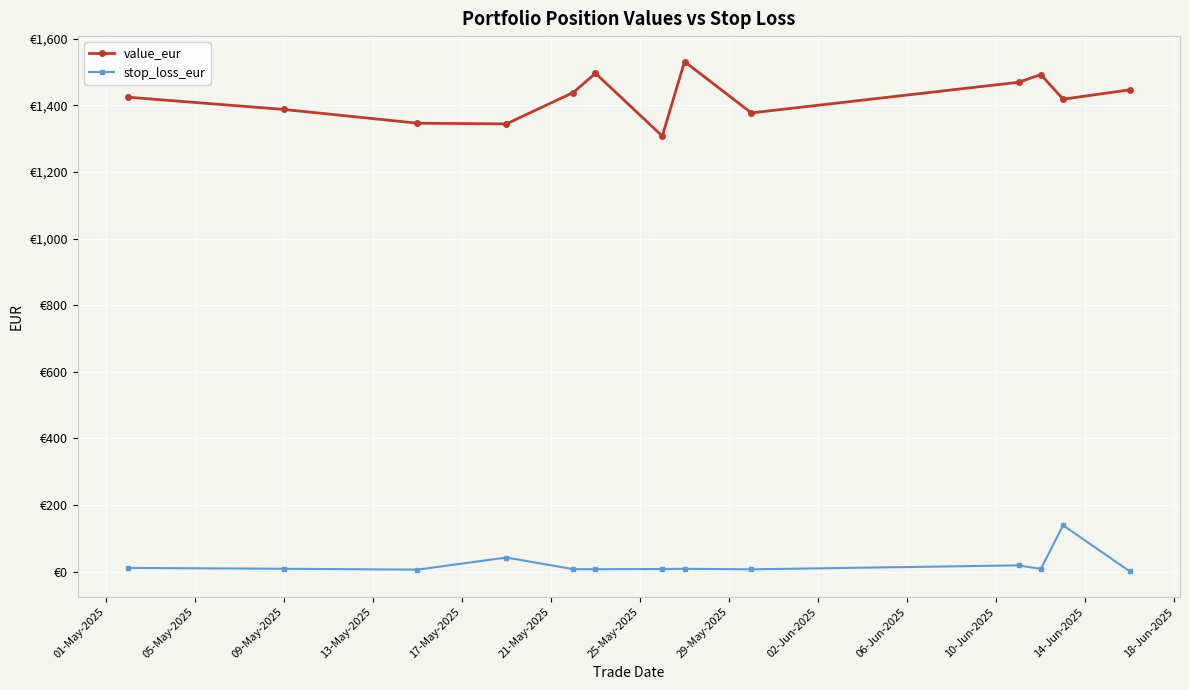

What is the difference between the second highest and second lowest values in the stop_loss_eur series?

36.4